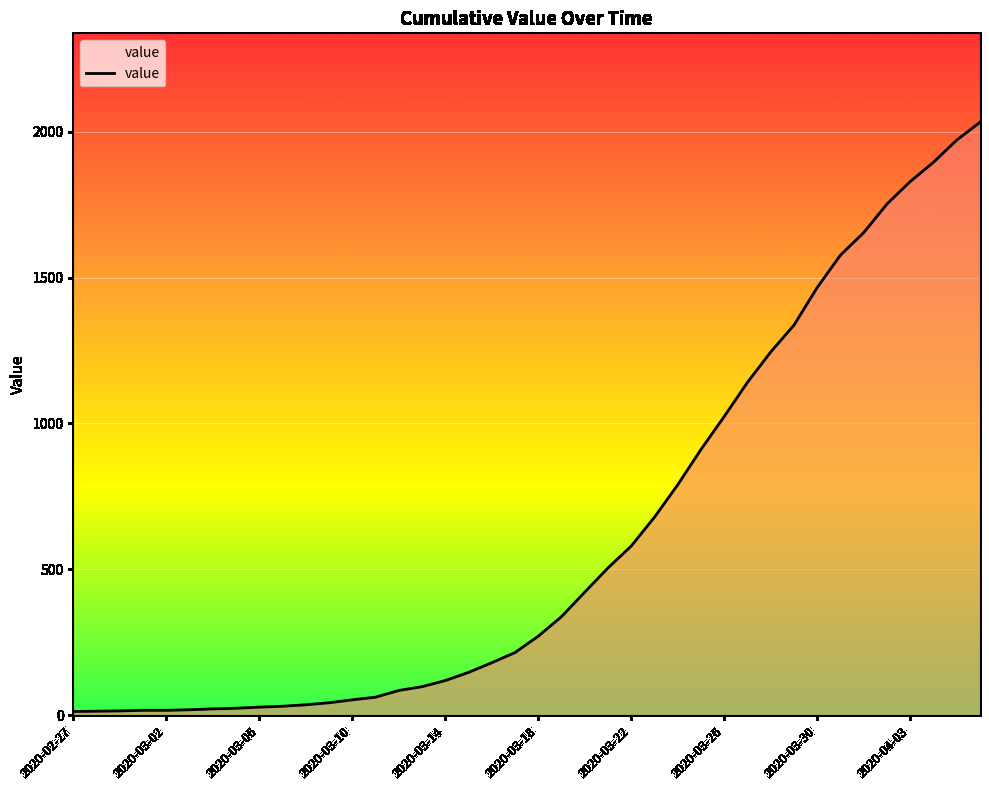

What is the maximum value shown in the chart?

2032